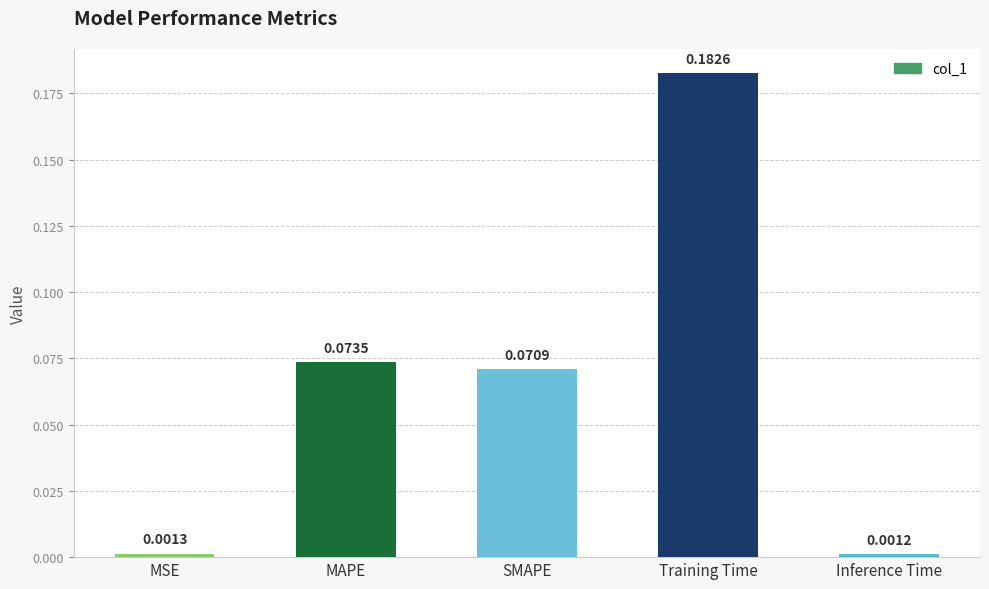

Are the bars grouped side by side (vs. stacked)?

No